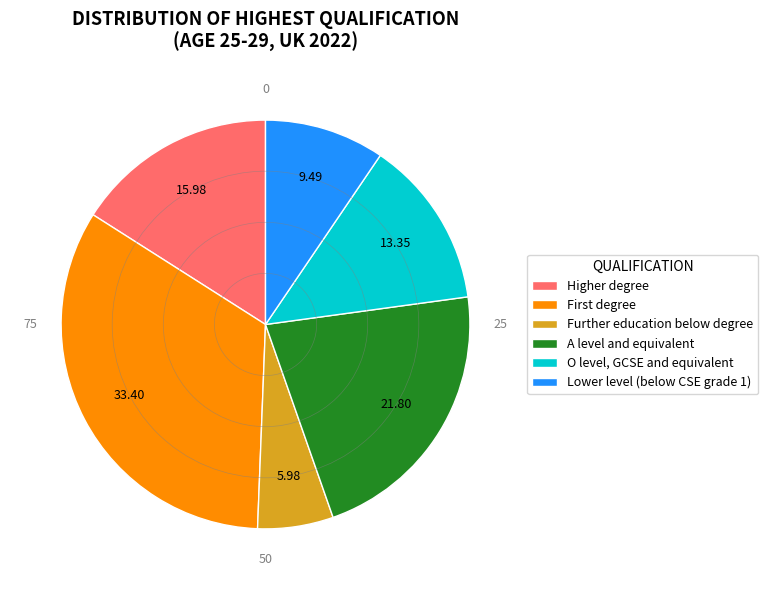

How many segments does this pie chart have?

6